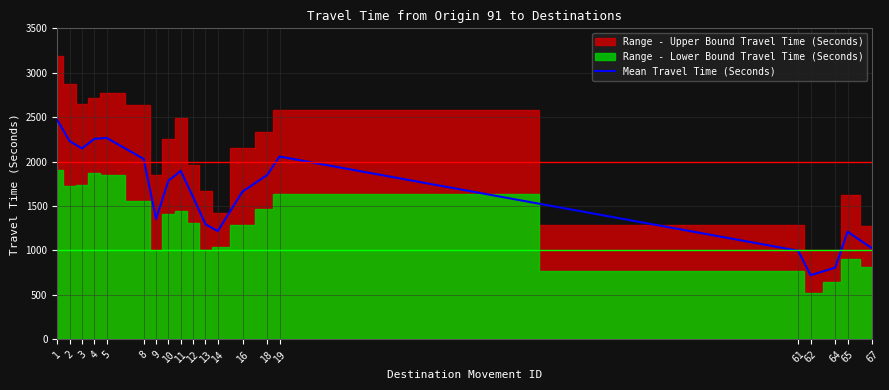

What is the value of the 4th point from the left?

2256